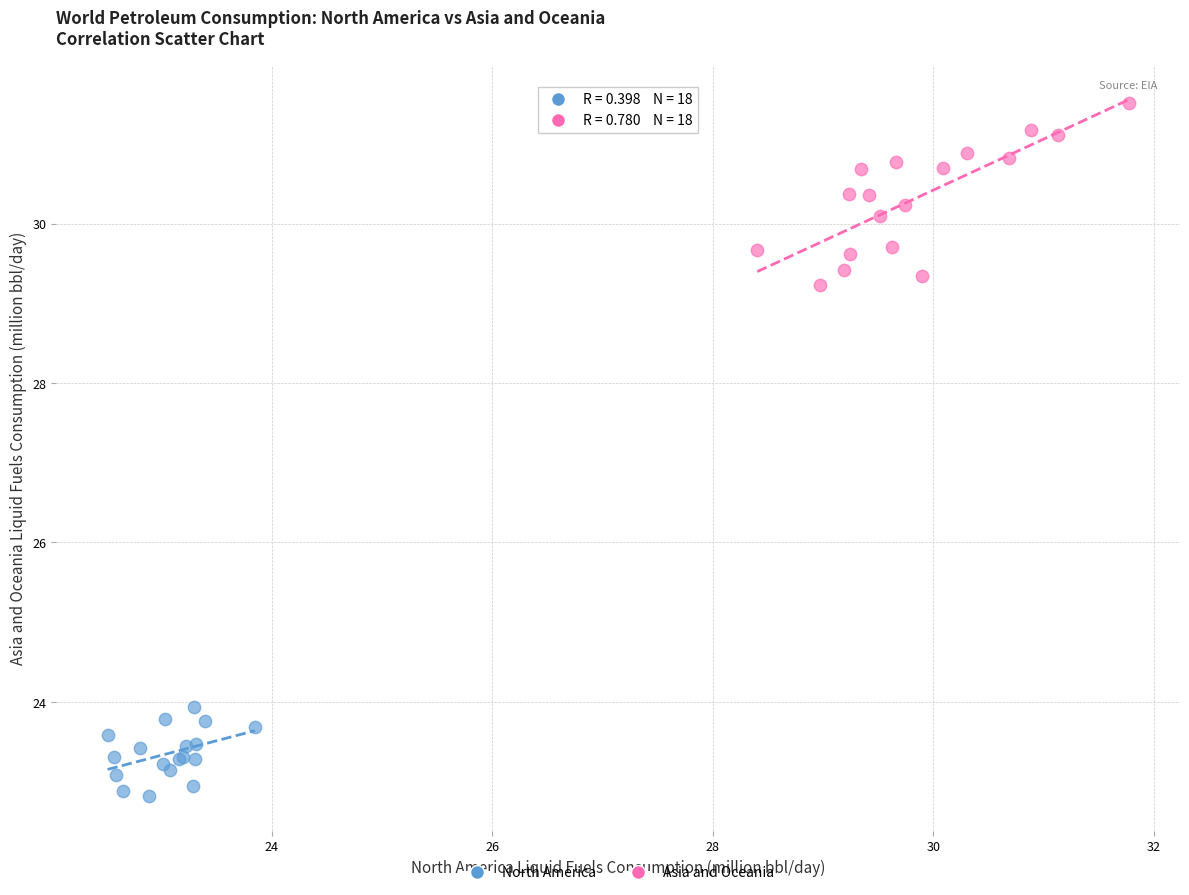

Which series has the largest Y range (max minus min)?

Asia and Oceania